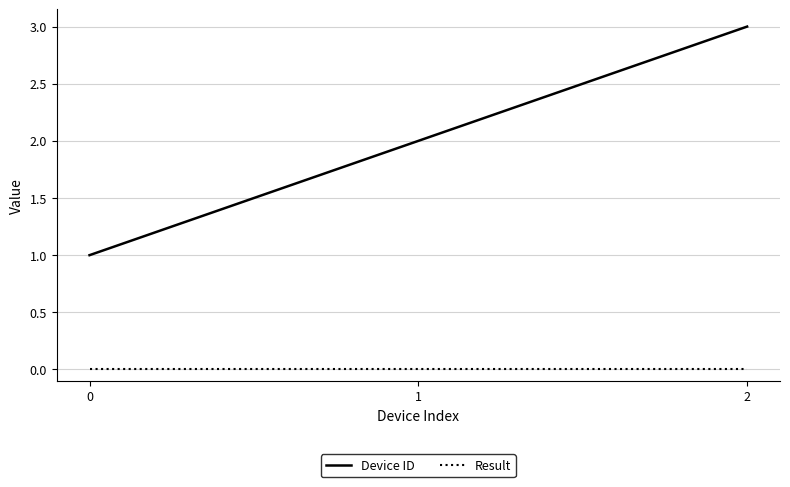

At 0, list the series in order from largest to smallest.

Device ID, Result